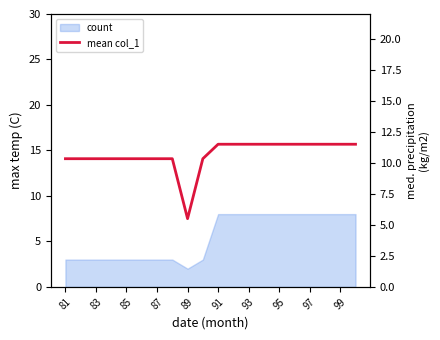

What is the label of the 2nd point from the left?

83